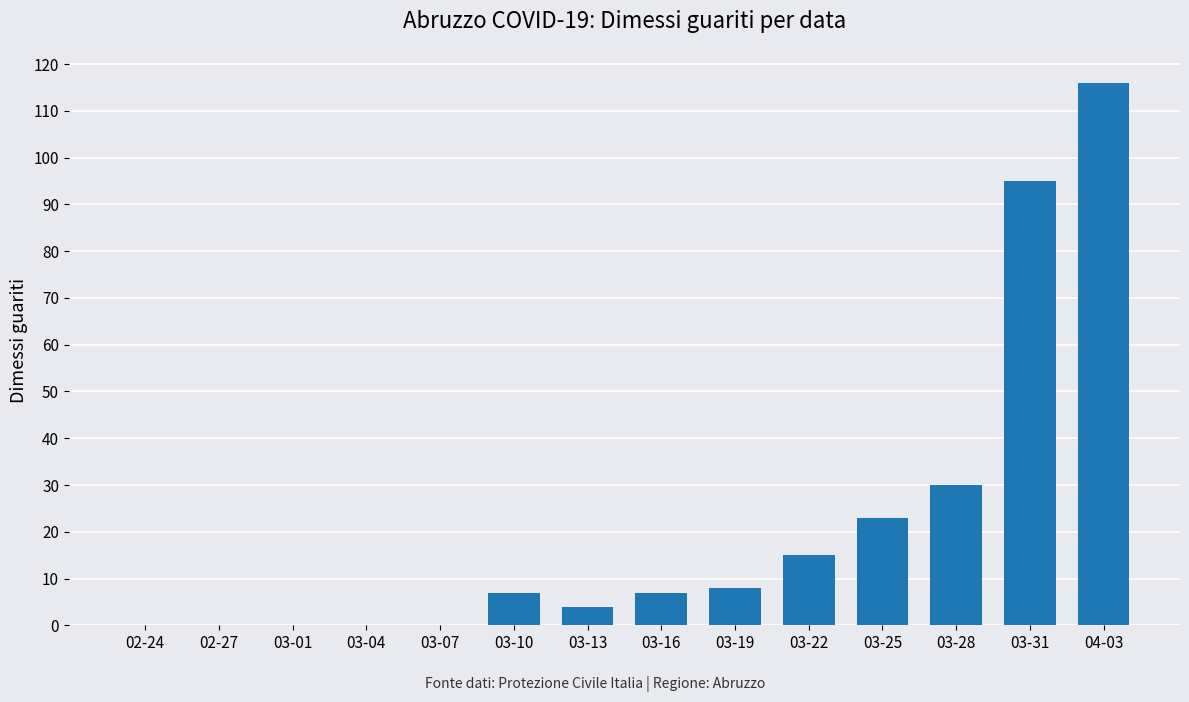

Between 03-31 and 03-22, which is larger?

03-31